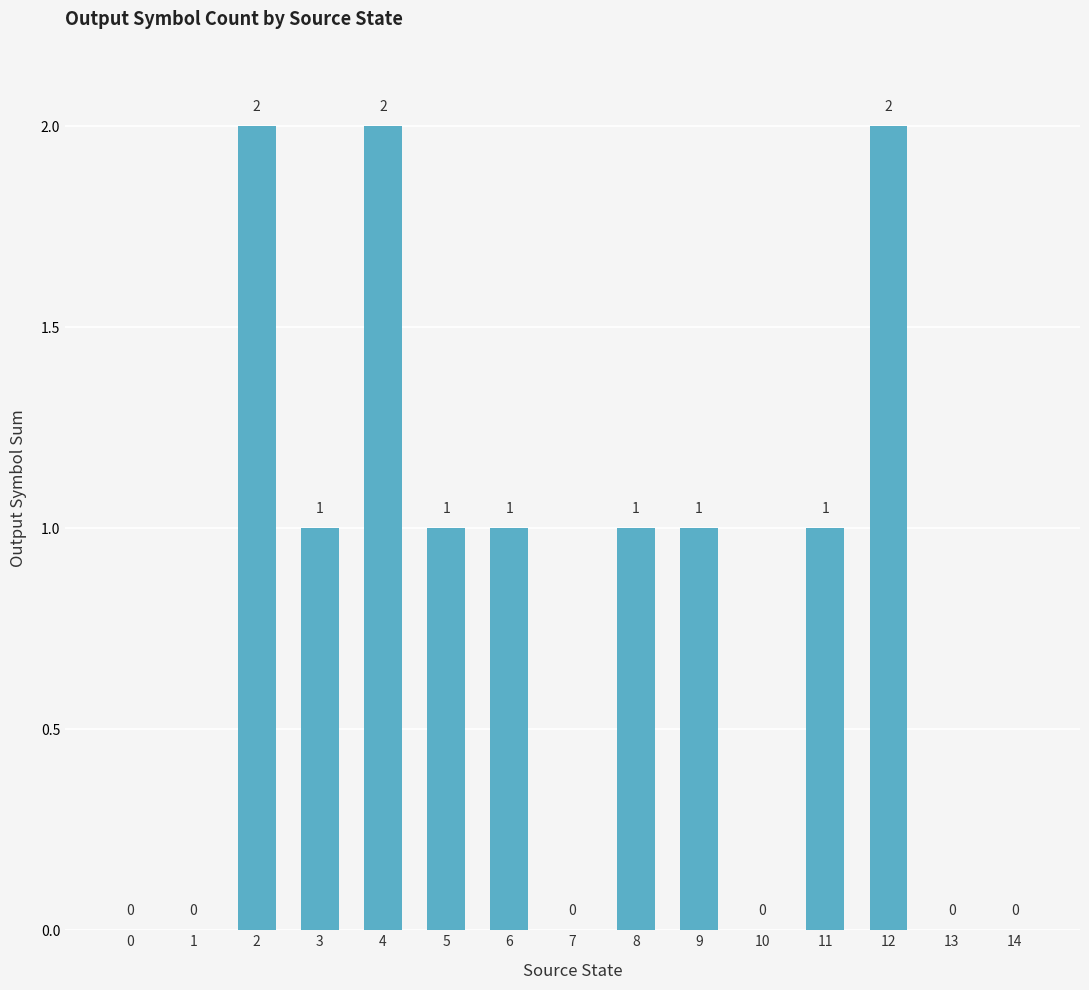

The value at 2 is 2. True or false?

True